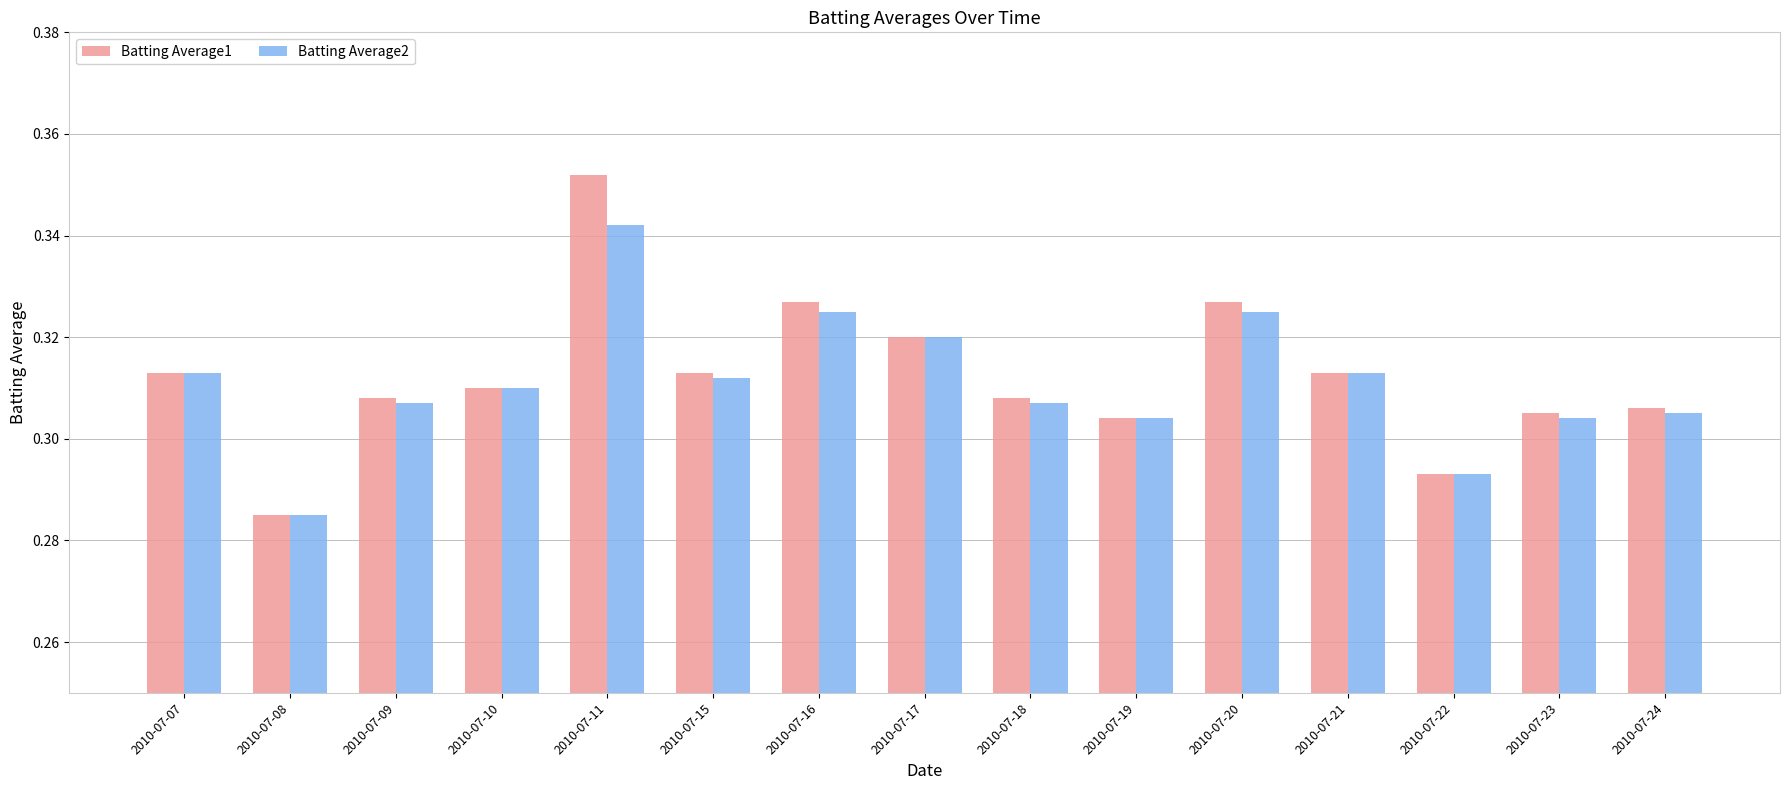

Rank the series by their maximum value, from highest to lowest.

Batting Average1, Batting Average2